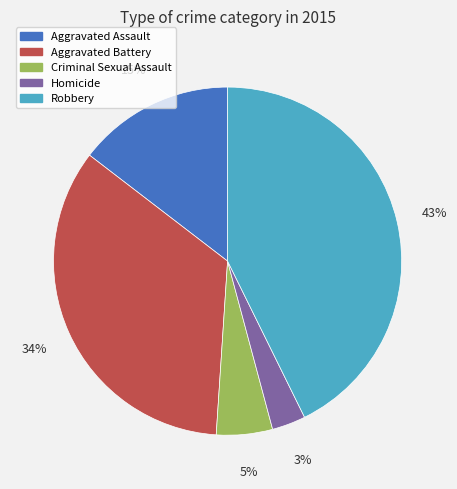

What is the ratio of the value at Aggravated Assault to the value at Aggravated Battery?

0.4